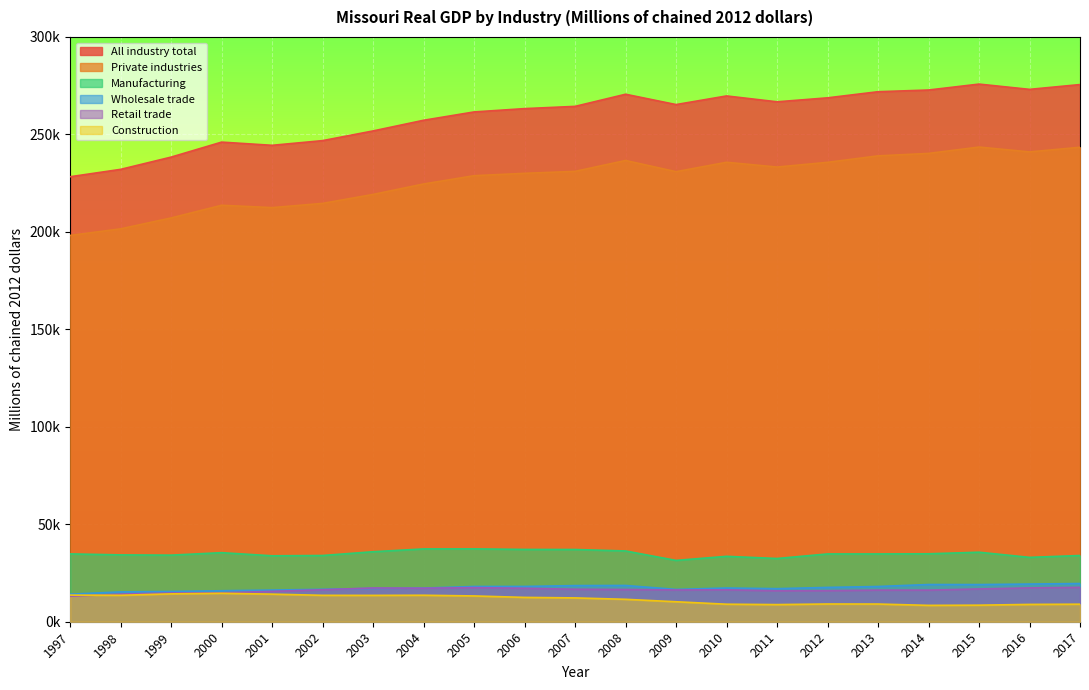

What is the total value across all series at 2016?

592722.7